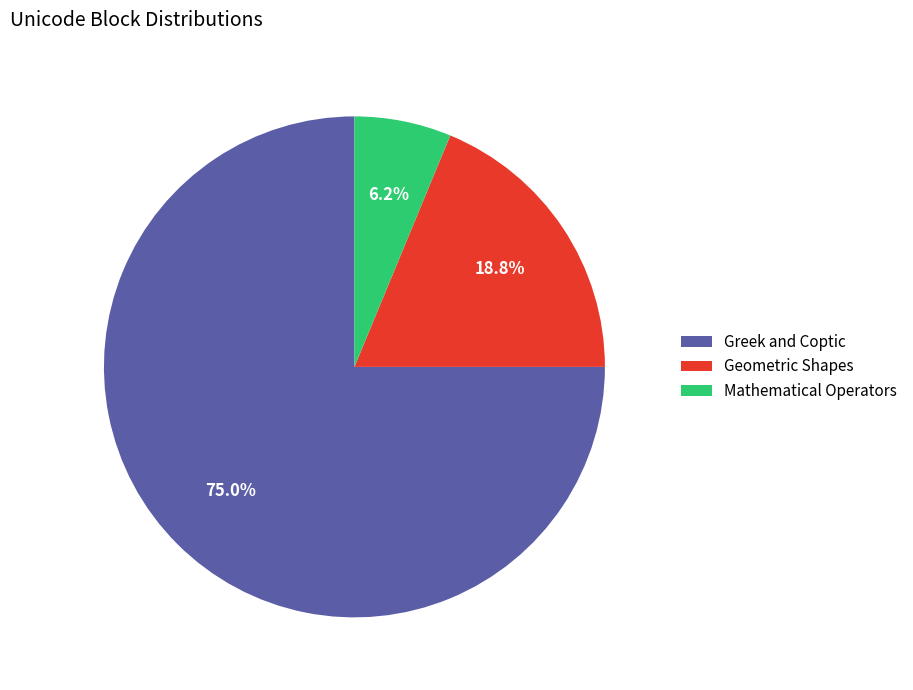

Is it true that Mathematical Operators is 14% of the pie?

False